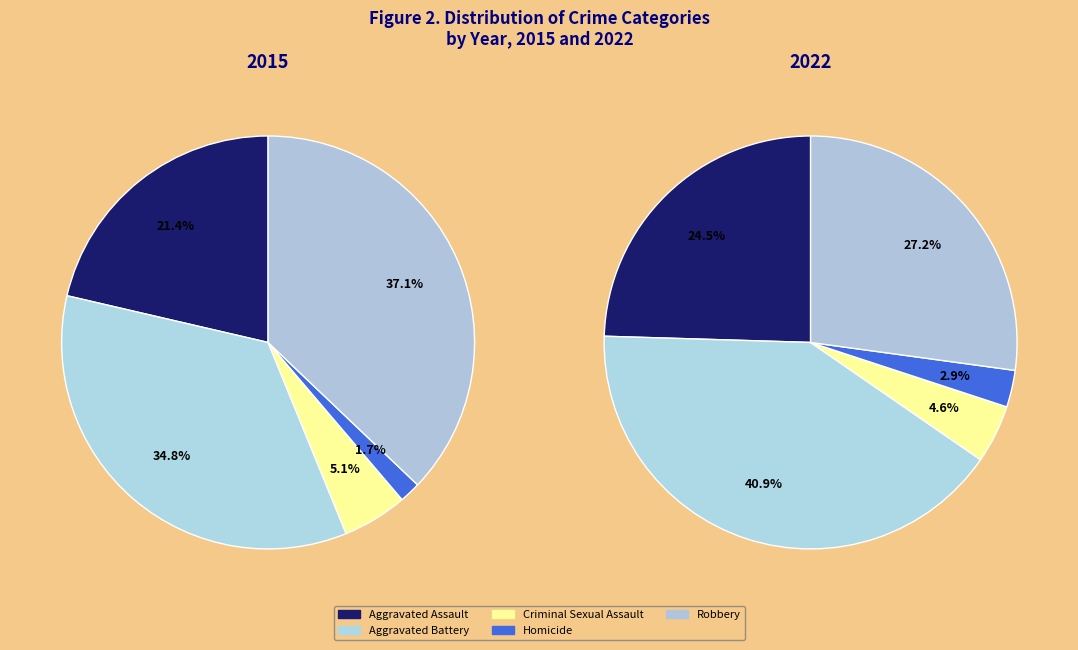

What percentage do Aggravated Battery and Criminal Sexual Assault together represent?

39.9%